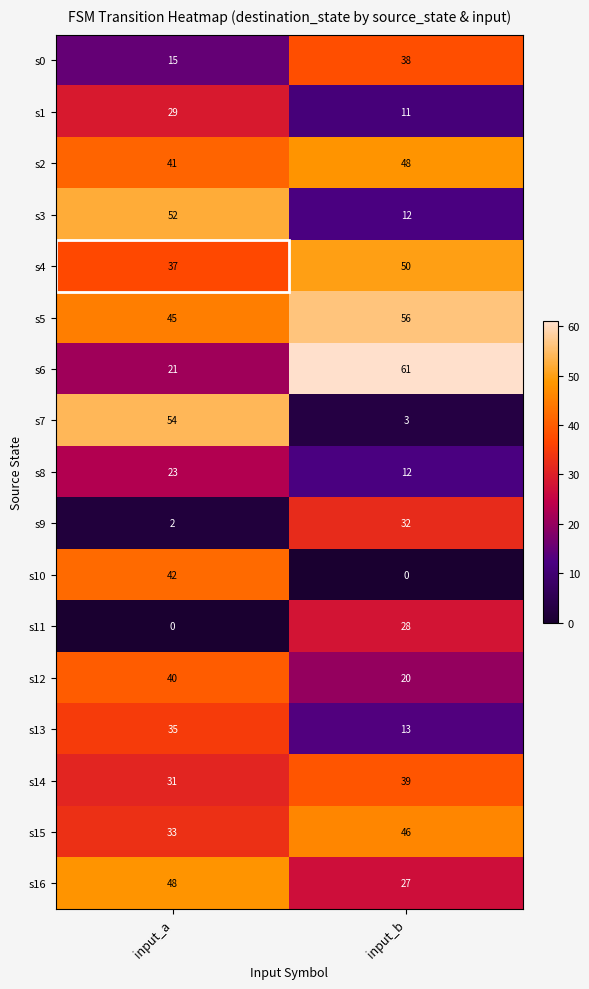

At input_a, list the series in order from smallest to largest.

s11, s9, s0, s6, s8, s1, s14, s15, s13, s4, s12, s2, s10, s5, s16, s3, s7